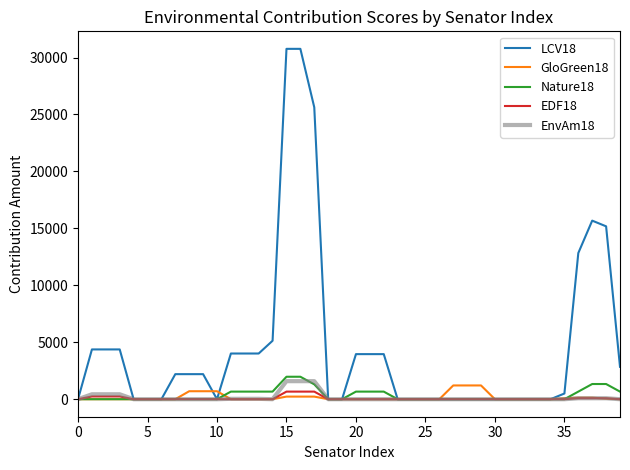

Which series has the largest total across all categories?

LCV18